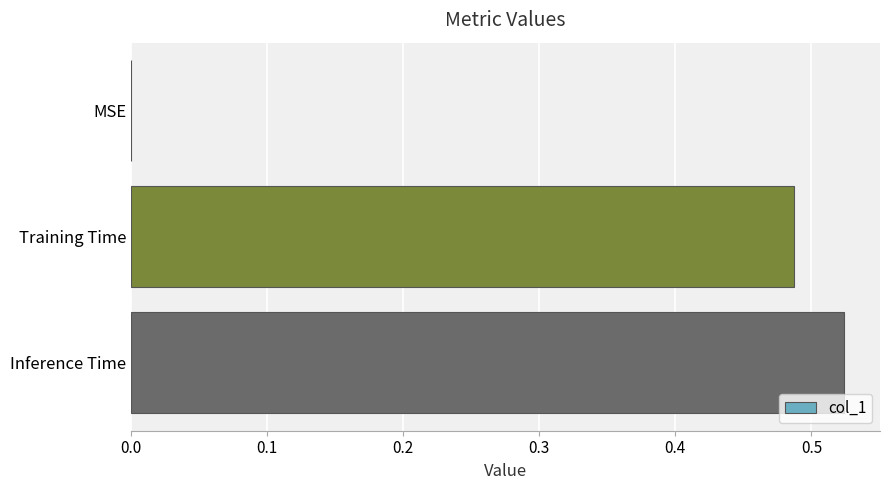

Which has a higher value, Training Time or MSE?

Training Time